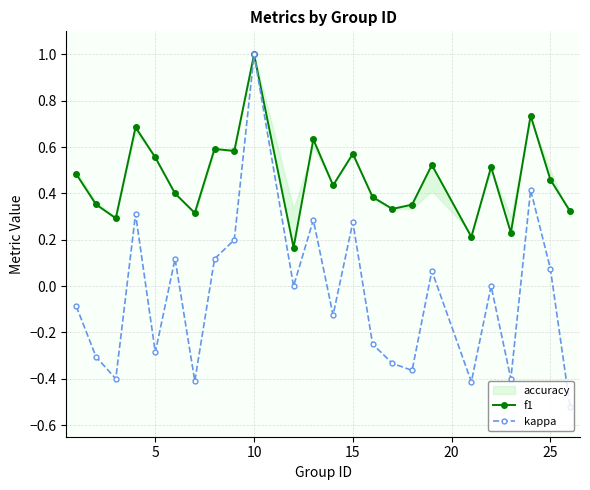

Is it true that kappa equals 0.4 at 15?

False